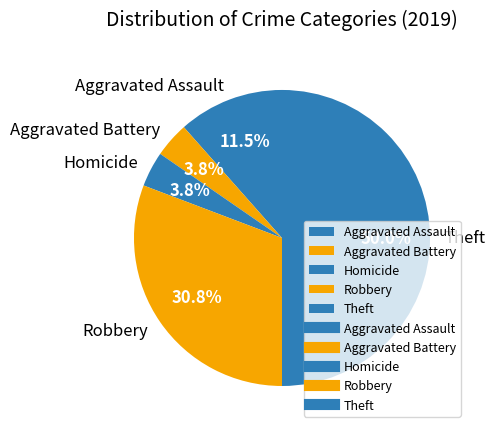

Is the sum of Theft and Robbery greater than half?

Yes